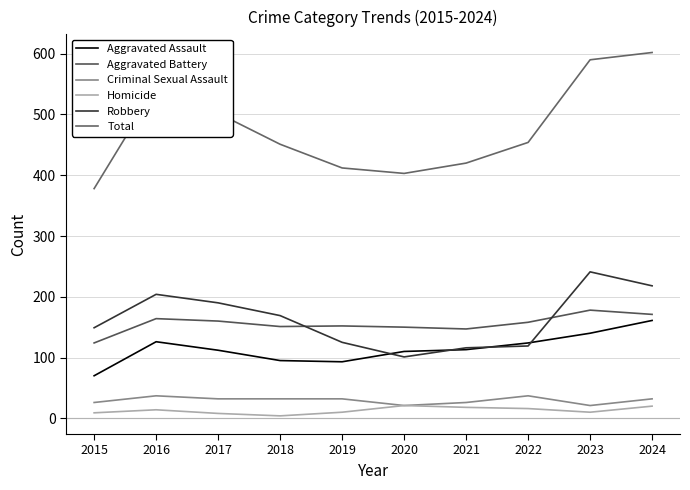

Is this an area chart (filled region under the line)?

No